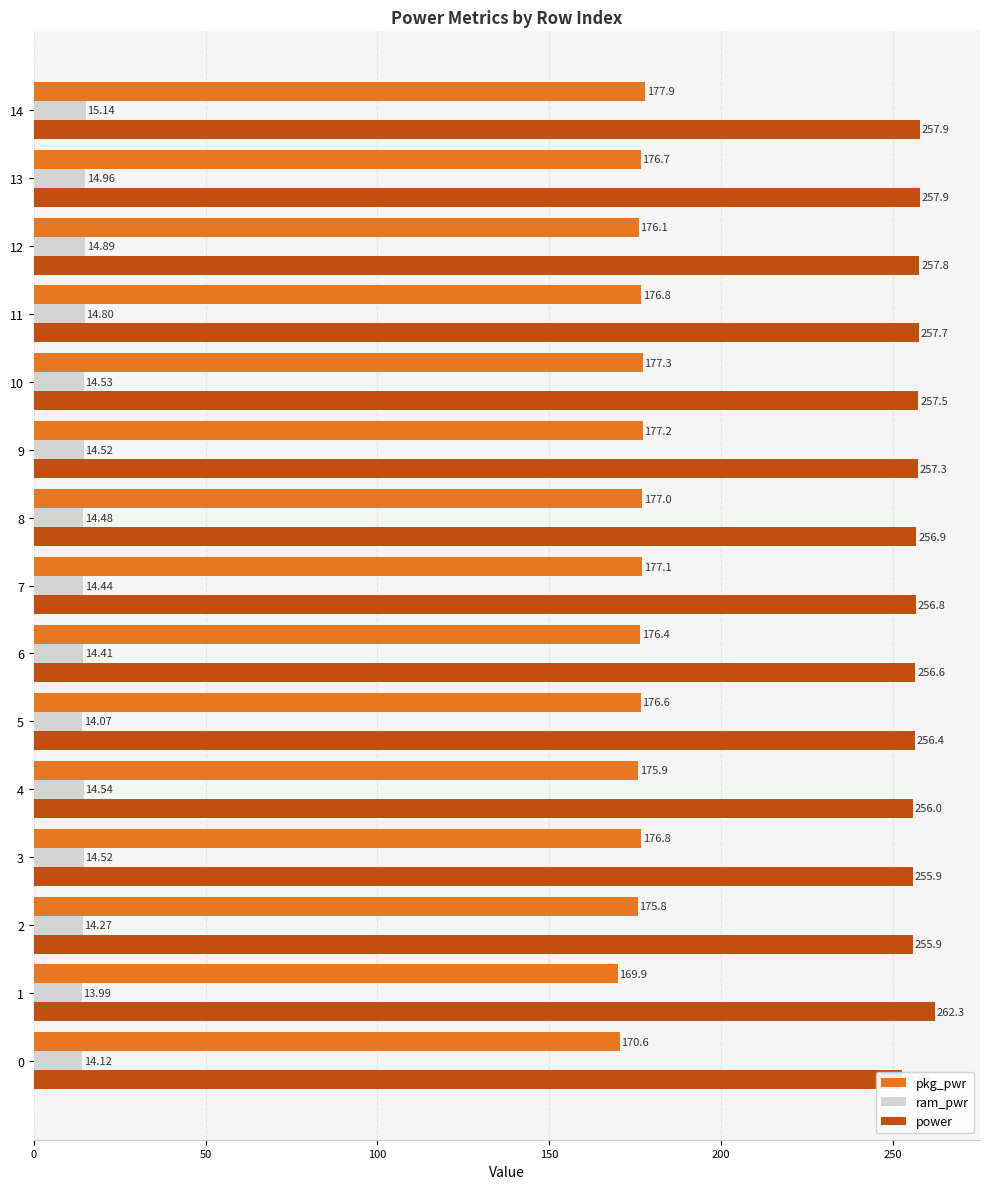

What are all the series names shown in the legend?

pkg_pwr, ram_pwr, power